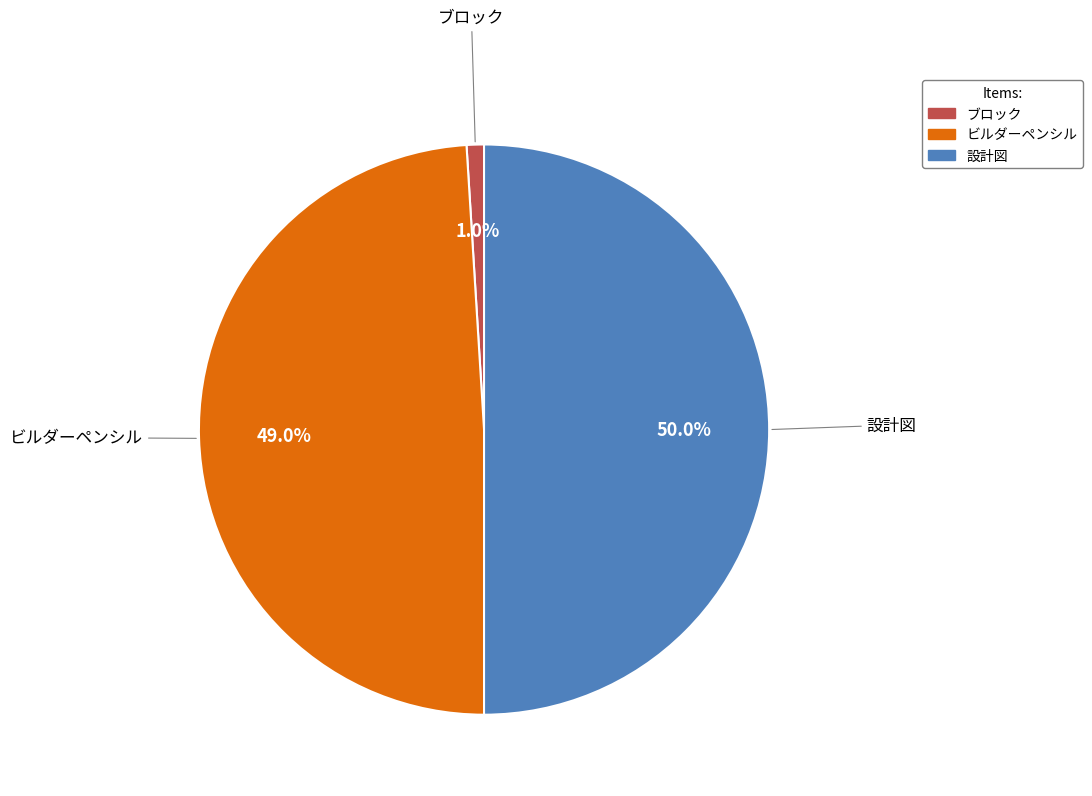

Combined, do ブロック and 設計図 account for over 50%?

Yes